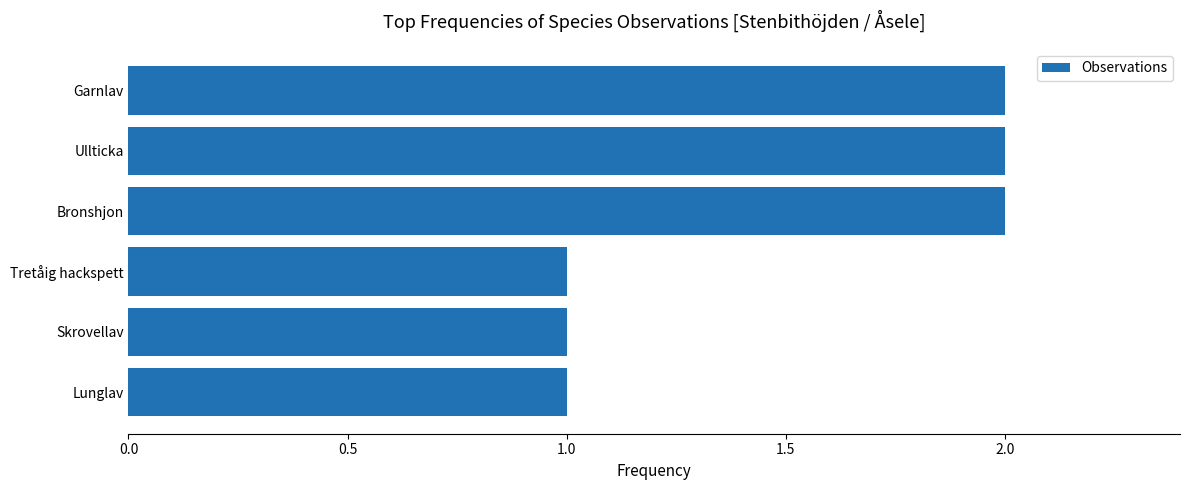

Is it true that the value at Lunglav is 1?

True